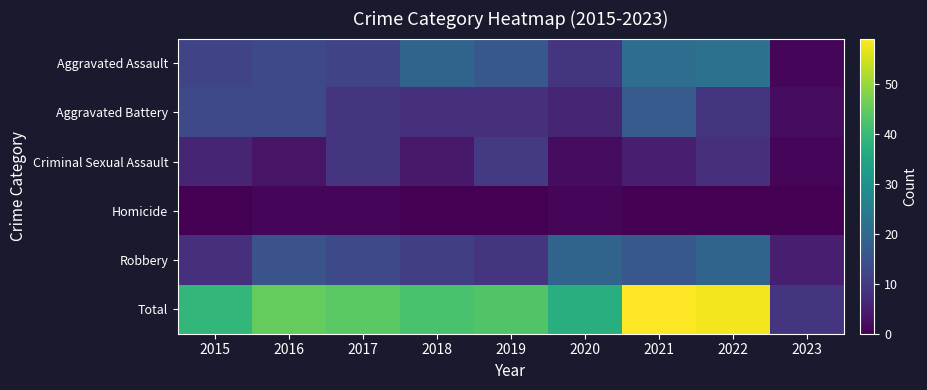

At how many categories does at least one series exceed 50?

2